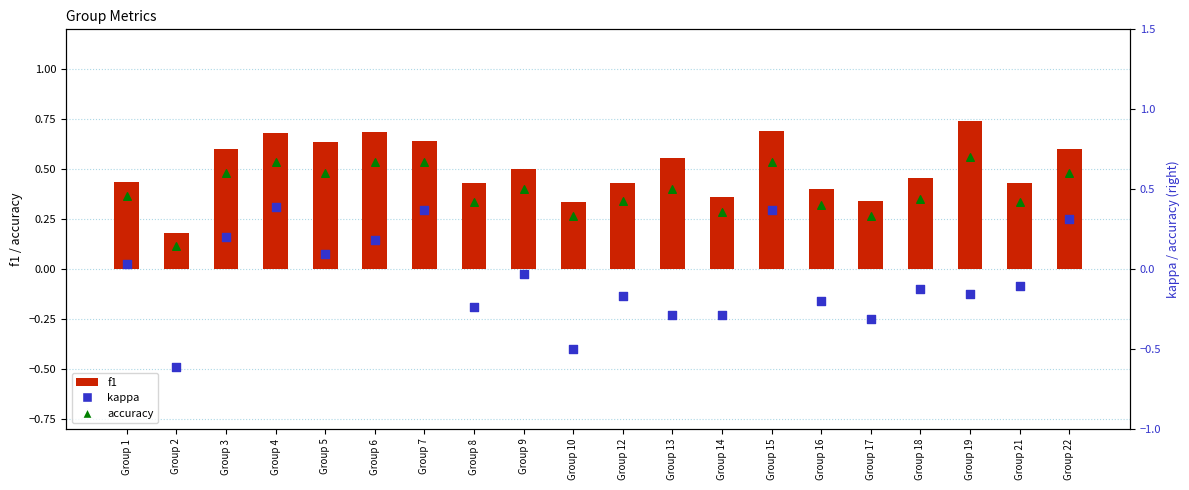

Which series has the largest total across all categories?

f1